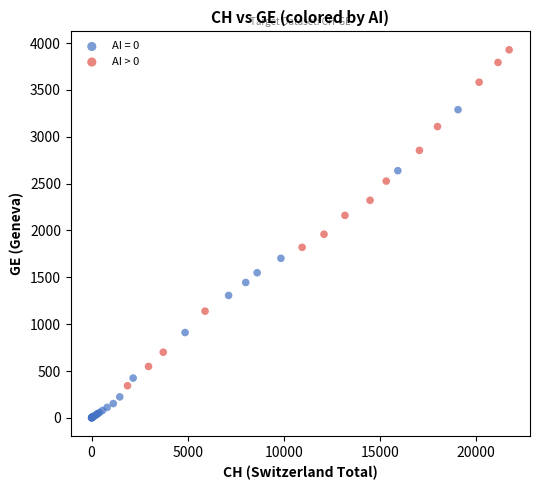

Which series contains the highest Y value?

AI > 0